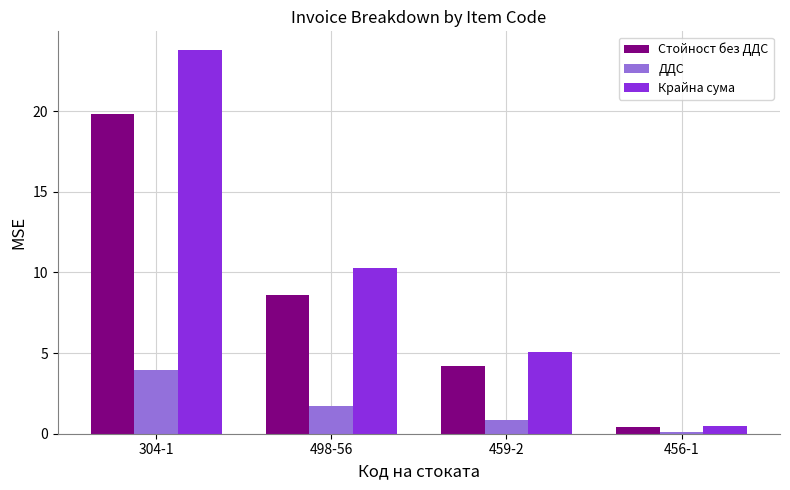

Which series has the largest total across all categories?

Крайна сума